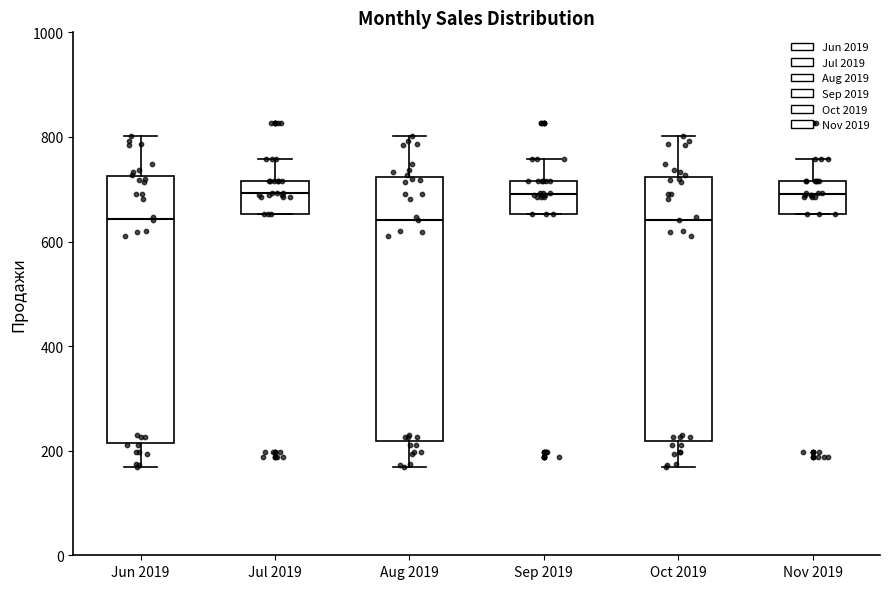

Where does the median line of the box for Nov 2019 sit on the y-axis? The values are not printed on the chart, so give them approximately, as read against the axis.

700